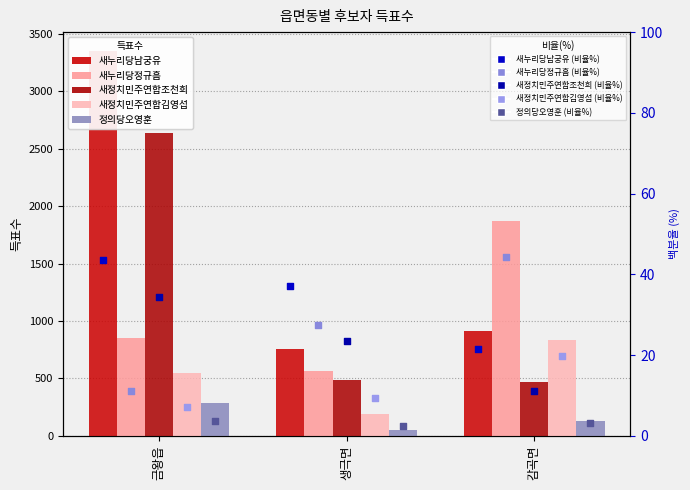

What are all the series names shown in the legend?

새누리당남궁유, 새누리당정규흠, 새정치민주연합조천희, 새정치민주연합김영섭, 정의당오영훈